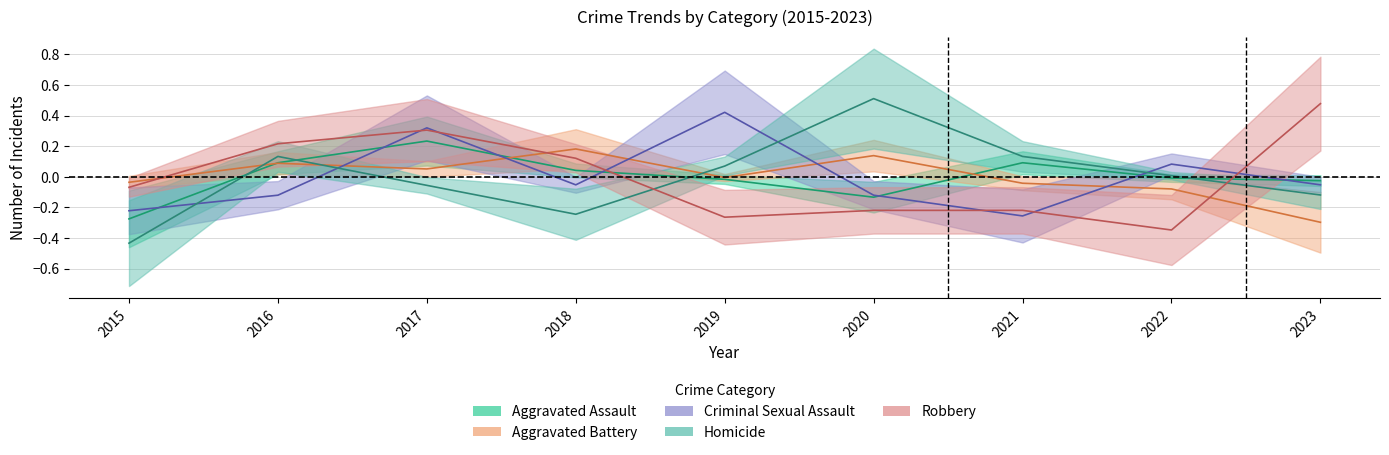

Which label corresponds to the largest value in the chart?

2020